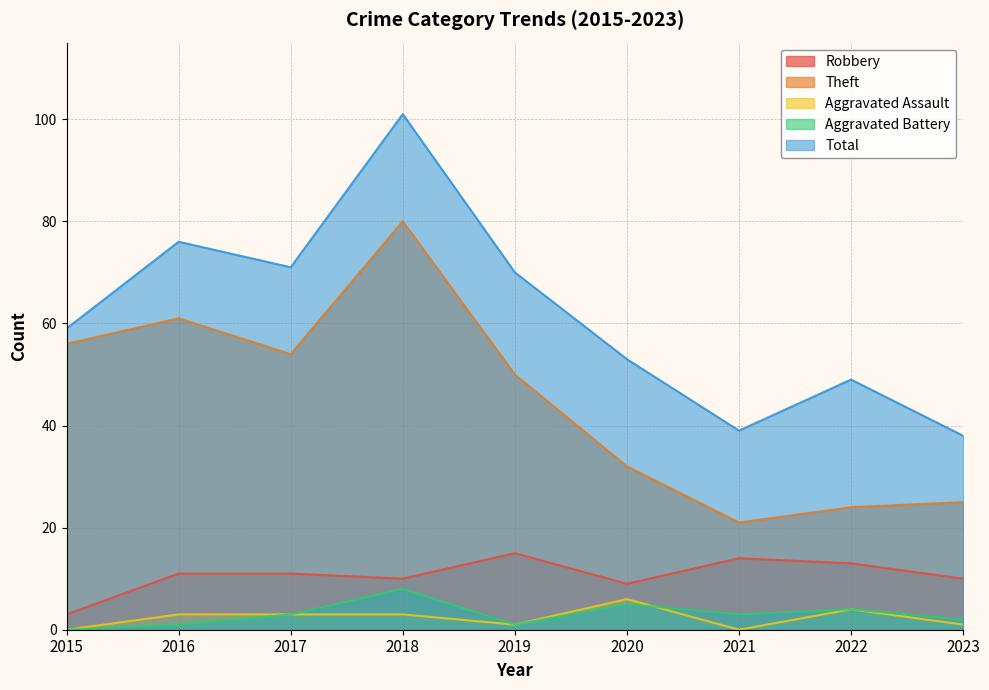

At which label does Robbery reach its minimum?

2015